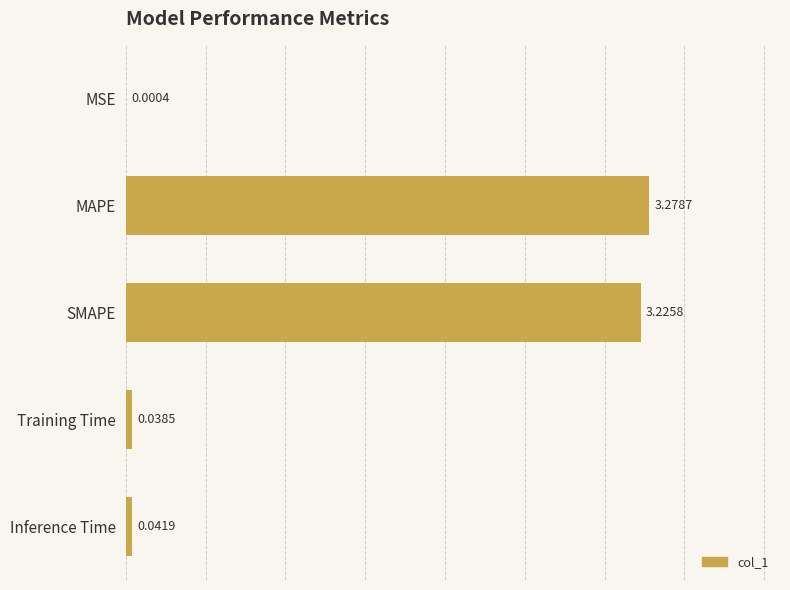

What is the change in value from SMAPE to Inference Time?

-3.2